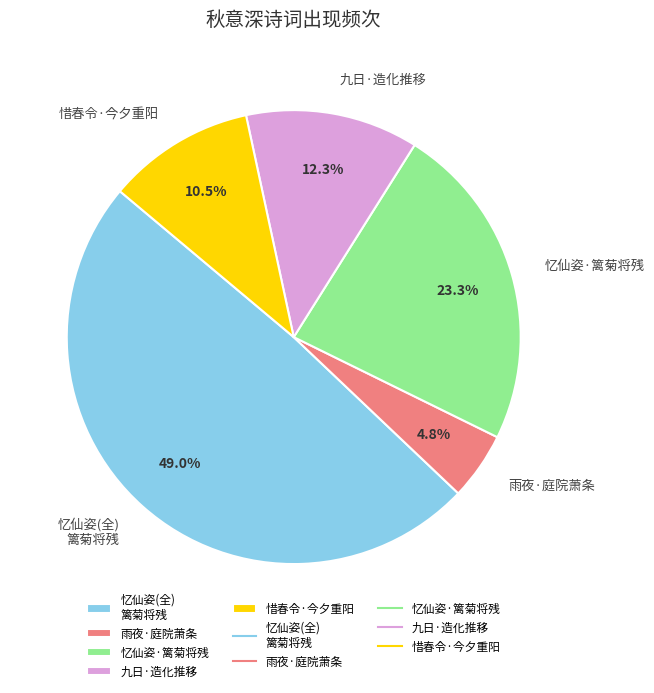

What percentage is NOT represented by 惜春令·今夕重阳?

89.5%